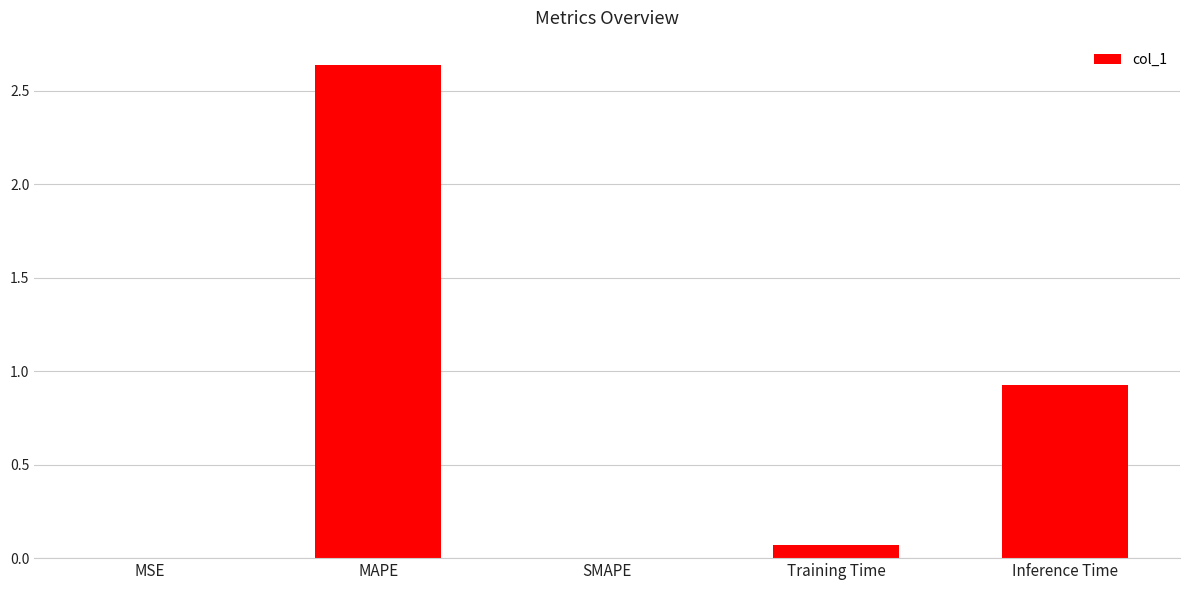

At which category does the chart reach its peak across all series?

MAPE